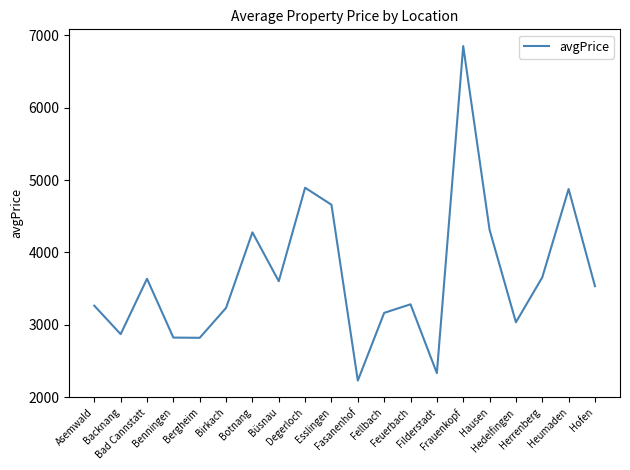

What is the change in value from Filderstadt to Heumaden?

+2543.4